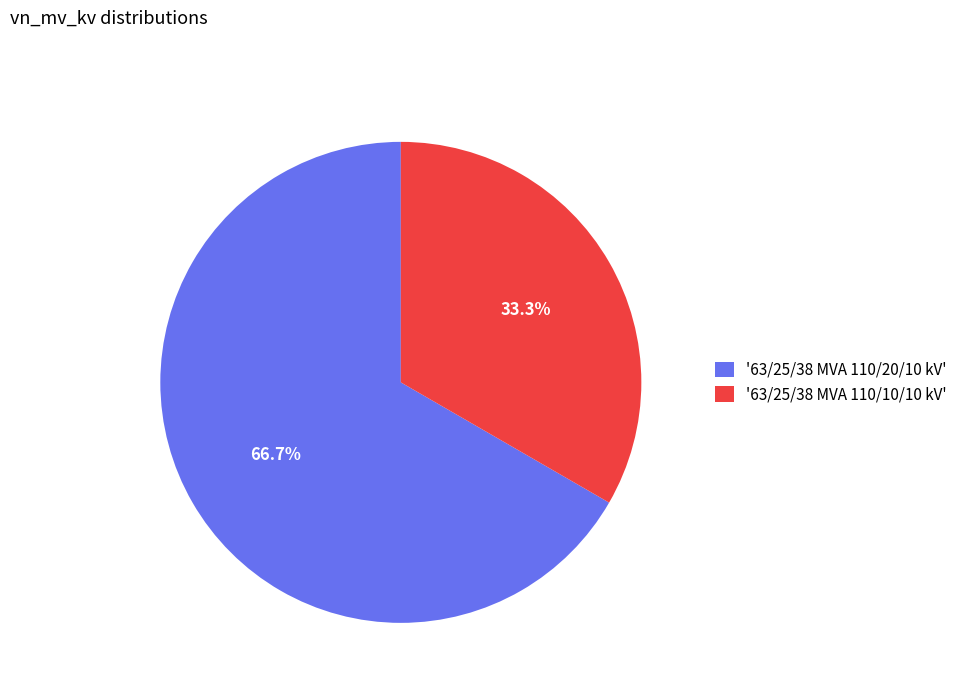

Rank the categories by value from highest to lowest.

'63/25/38 MVA 110/20/10 kV', '63/25/38 MVA 110/10/10 kV'